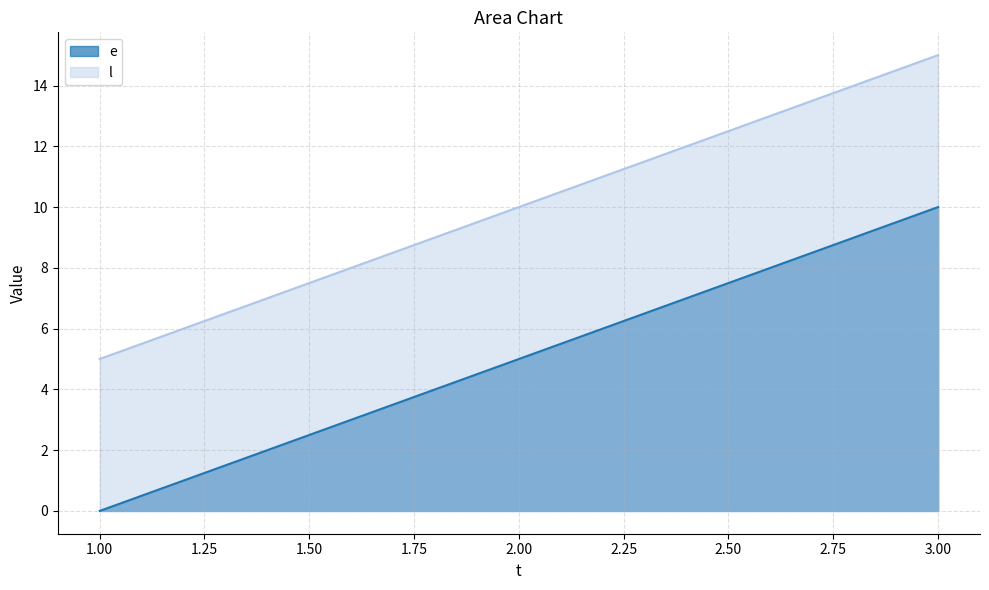

Which series has the largest total across all categories?

l